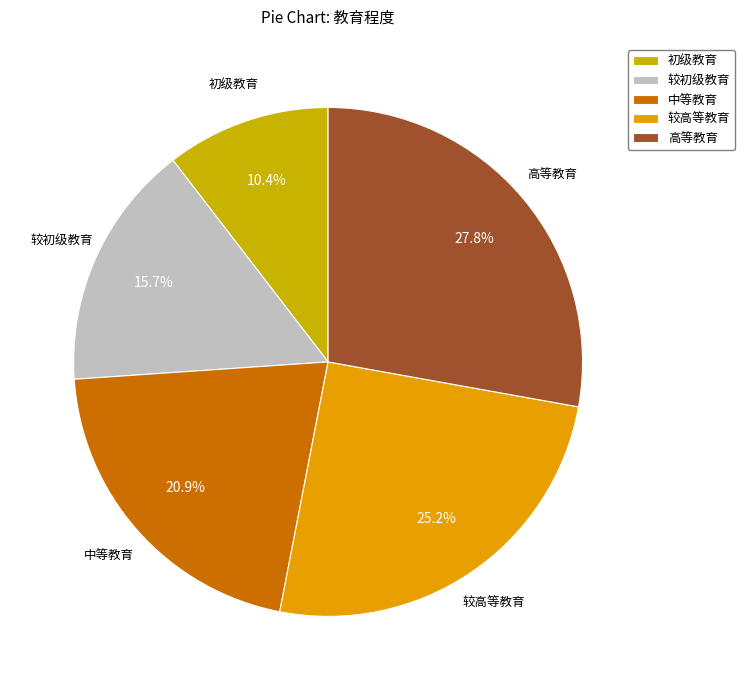

What is the largest slice in the pie chart?

高等教育